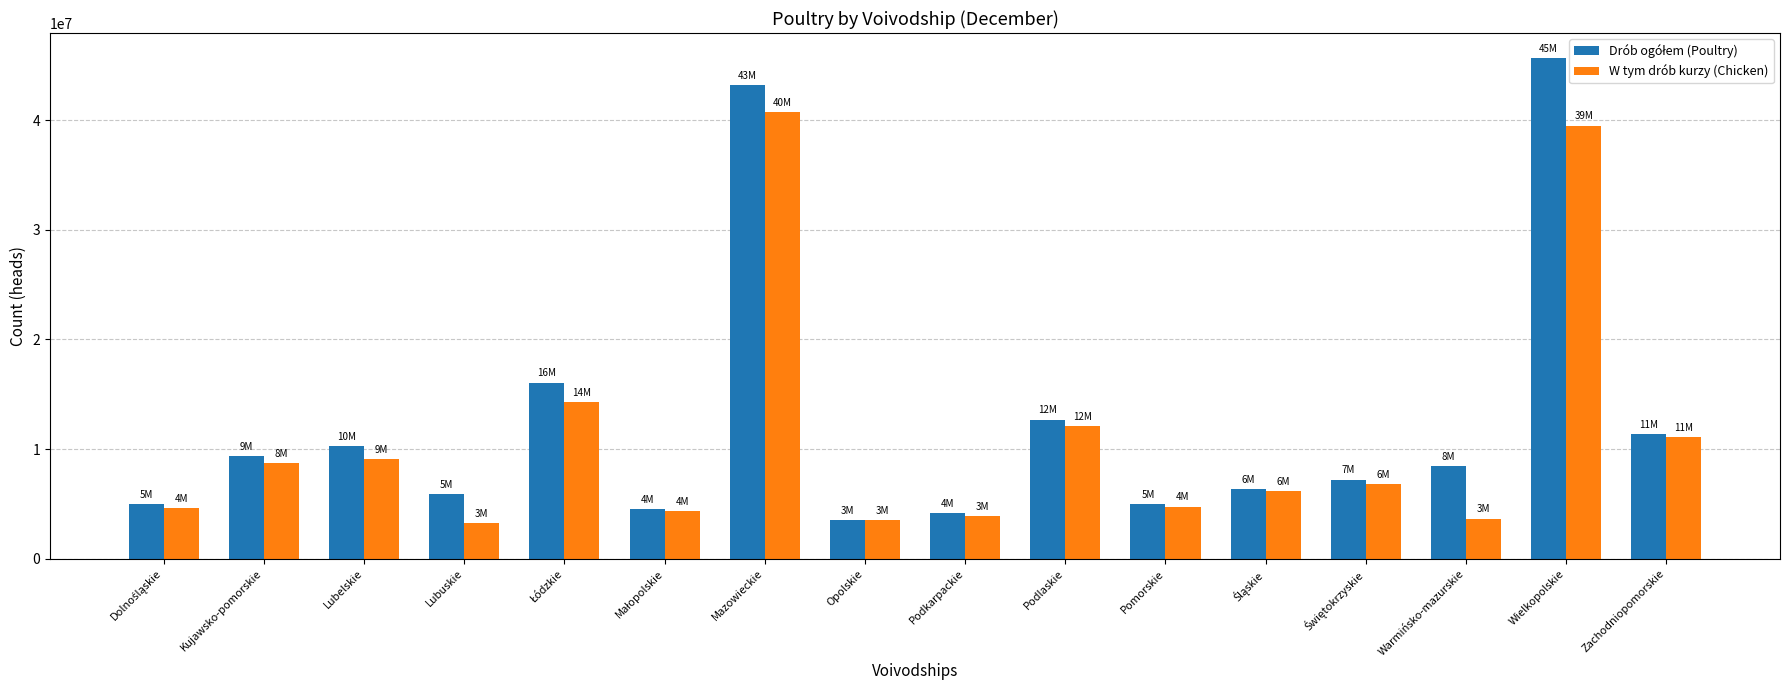

At how many categories does at least one series exceed 34373275?

2